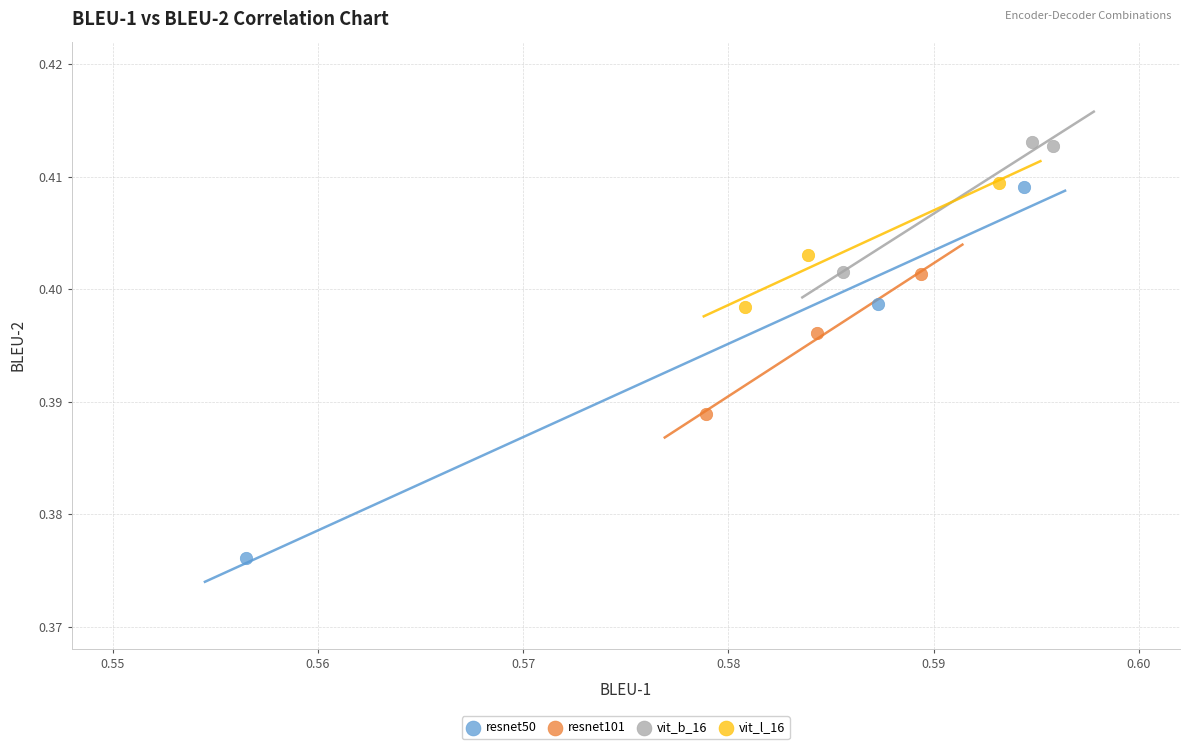

Which series reaches the minimum Y coordinate?

resnet50